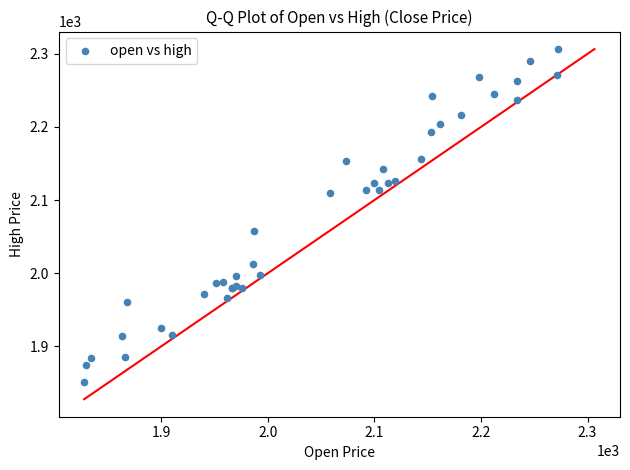

What Y value in the scatter plot is closest to 2078?

2058.3